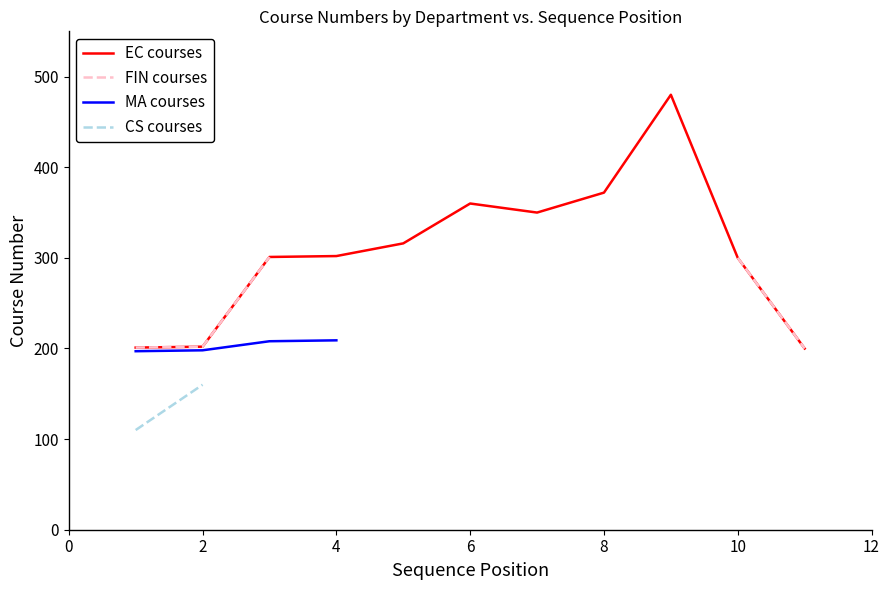

What is the lowest value of the CS courses series?

110.0